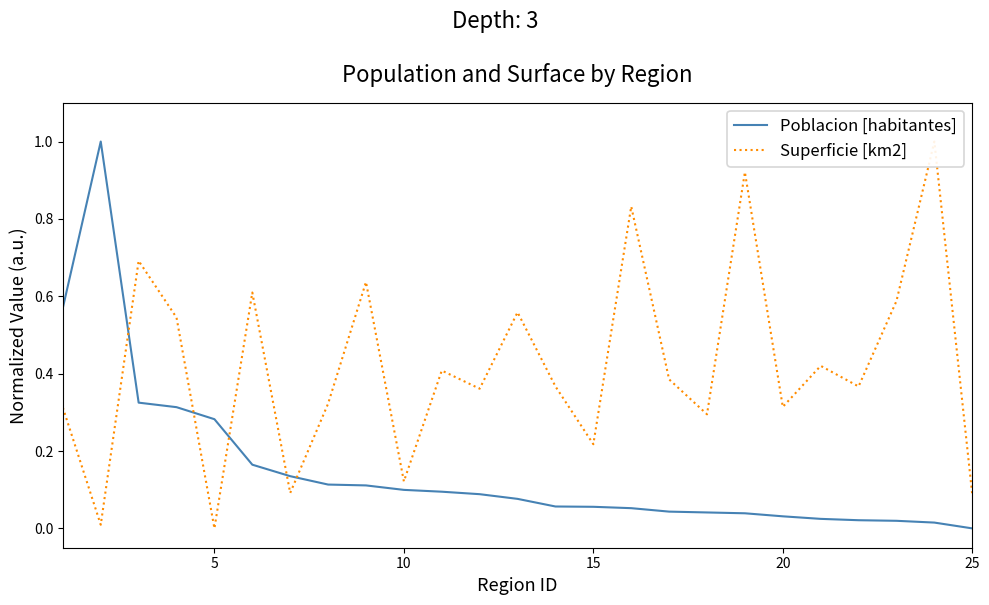

What is the maximum value for Poblacion [habitantes]?

1.0